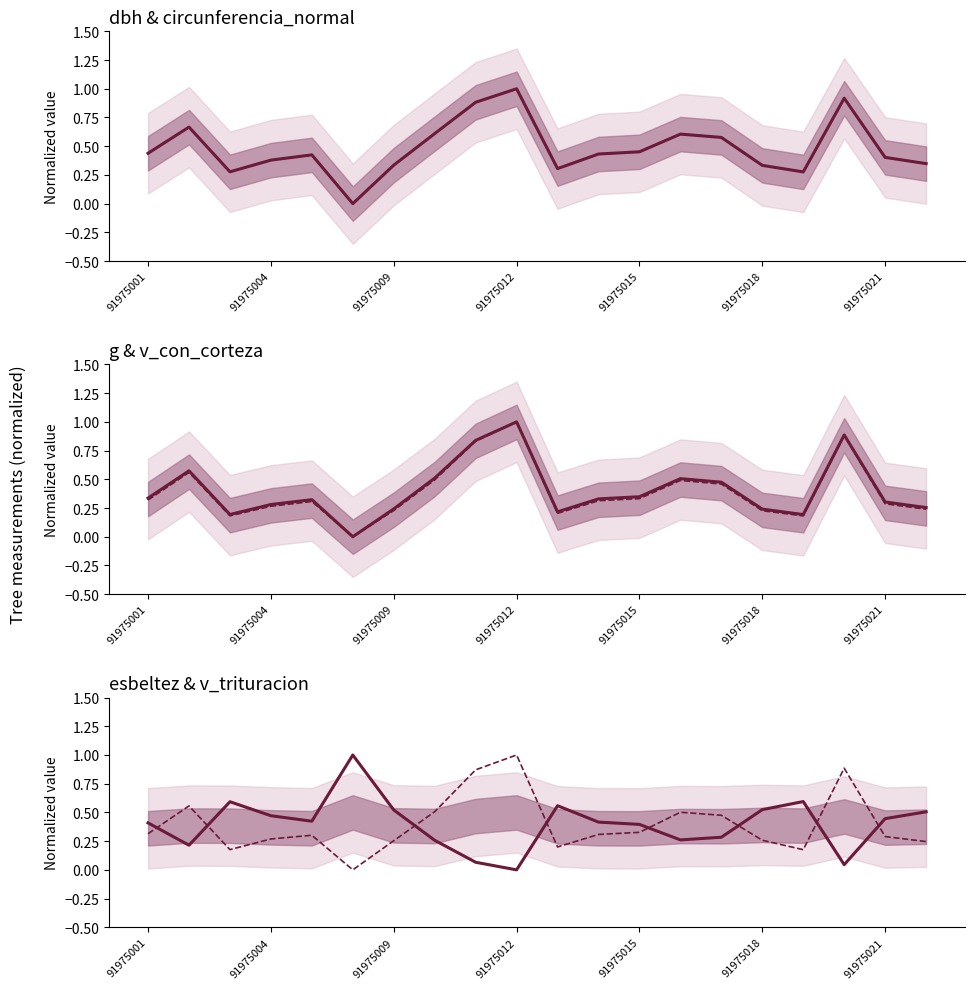

What is the total value across all series at 91975018?

1.9